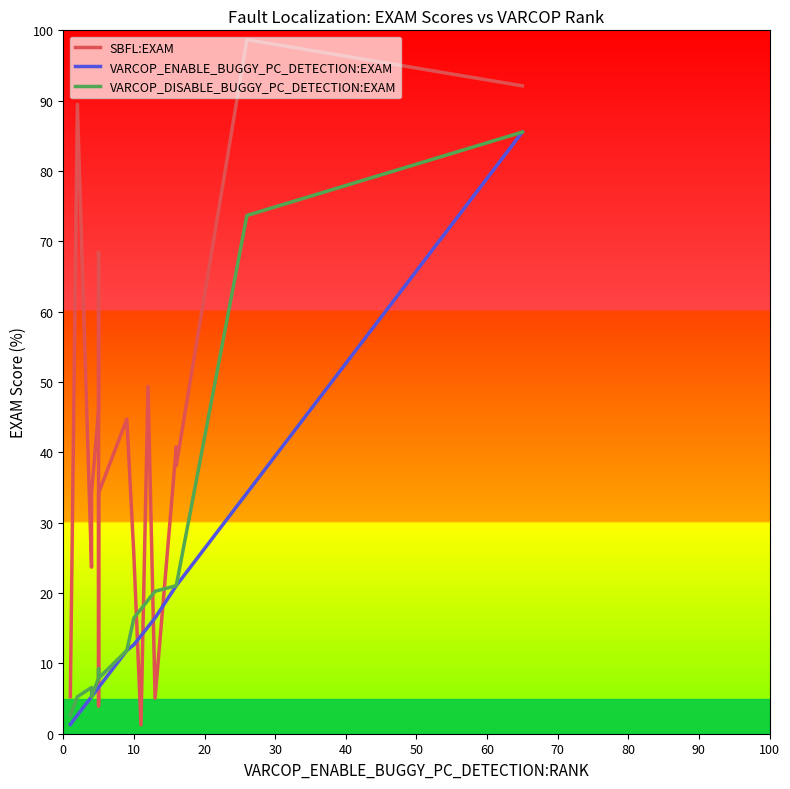

What are all the series names shown in the legend?

SBFL:EXAM, VARCOP_ENABLE_BUGGY_PC_DETECTION:EXAM, VARCOP_DISABLE_BUGGY_PC_DETECTION:EXAM